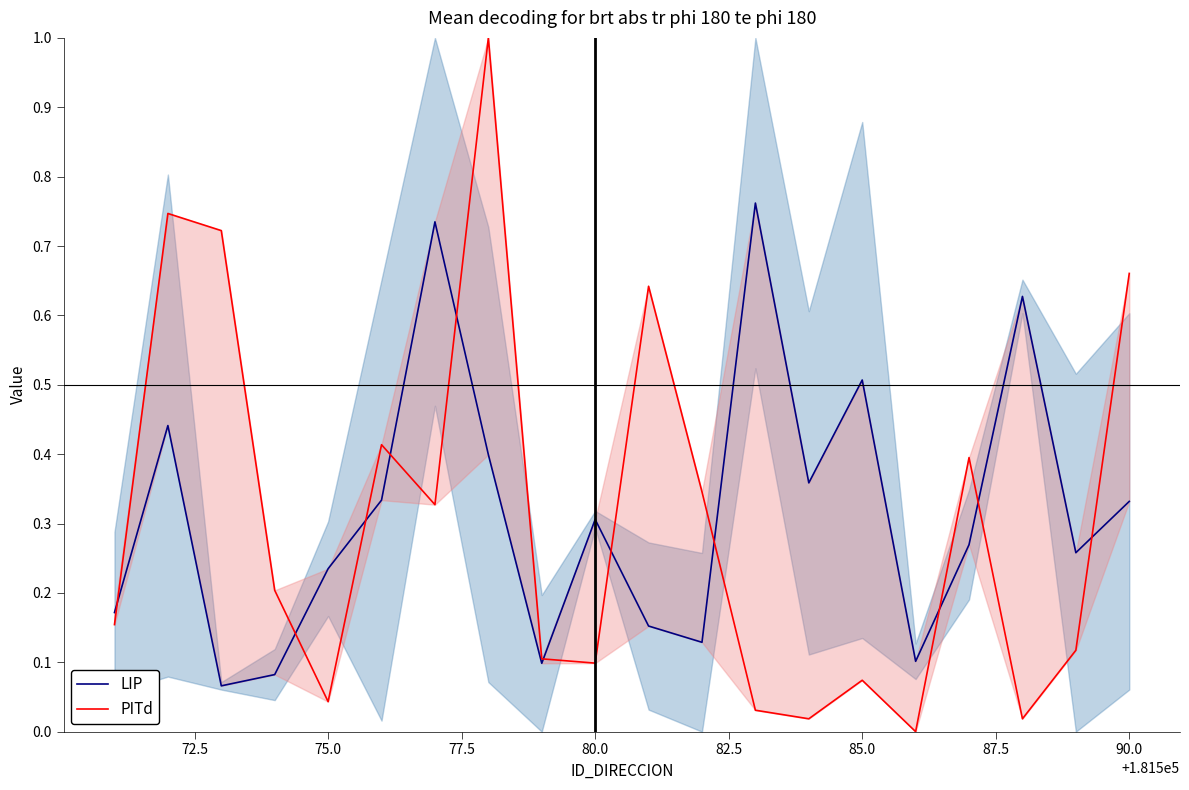

Reading left to right, transcribe all the data shown in this chart.

LIP: 0.2	0.4	0.1	0.1	0.2	0.3	0.7	0.4	0.1	0.3	0.2	0.1	0.8	0.4	0.5	0.1	0.3	0.6	0.3	0.3
PITd: 0.2	0.7	0.7	0.2	0.0	0.4	0.3	1.0	0.1	0.1	0.6	0.3	0.0	0.0	0.1	0.0	0.4	0.0	0.1	0.7